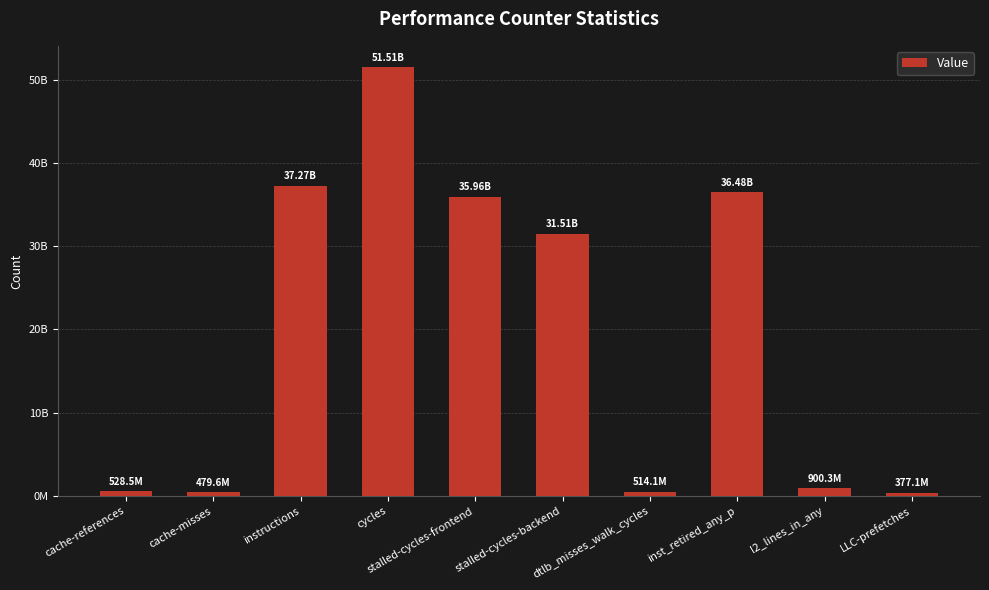

Does the chart contain any negative values?

No